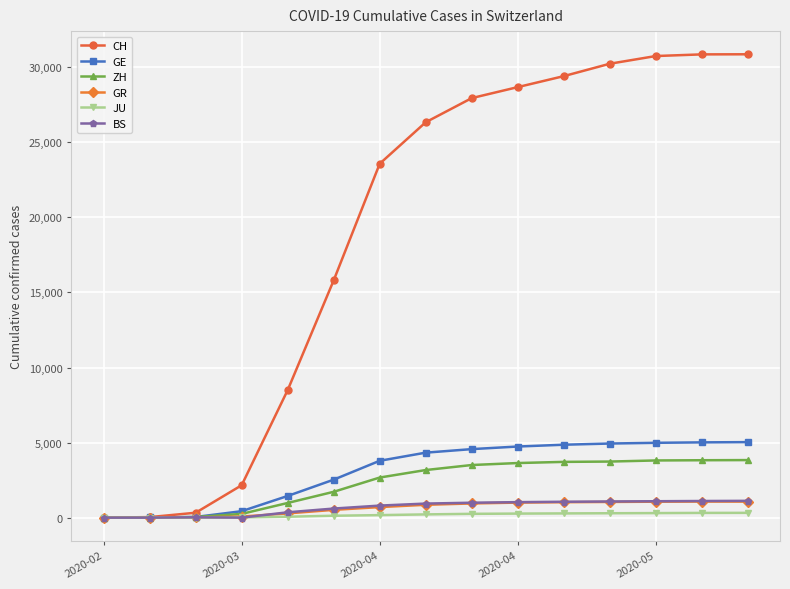

Which series has the widest spread of values?

CH